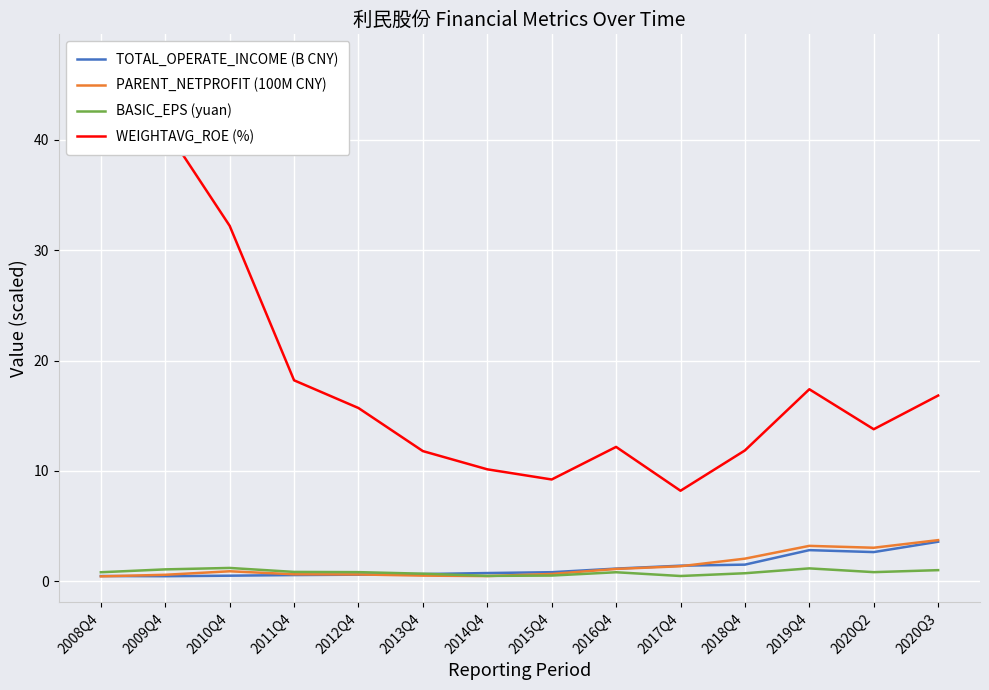

What are all the series names shown in the legend?

TOTAL_OPERATE_INCOME (B CNY), PARENT_NETPROFIT (100M CNY), BASIC_EPS (yuan), WEIGHTAVG_ROE (%)